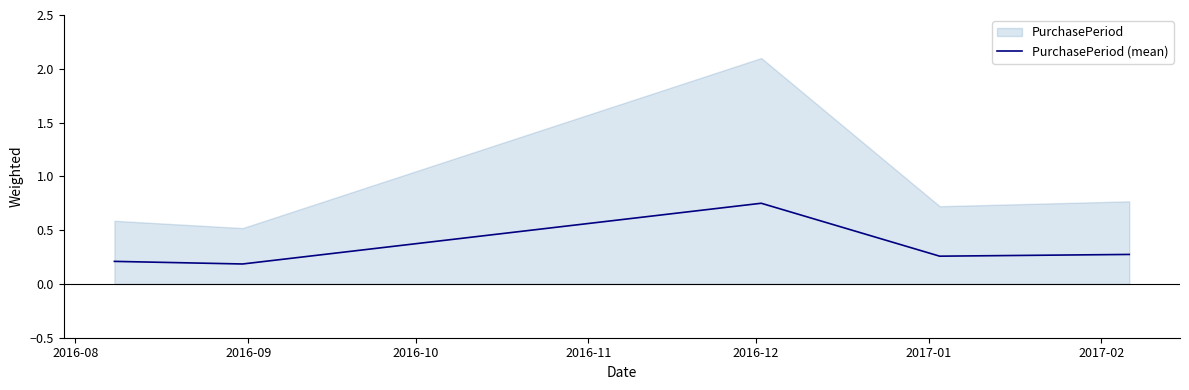

What is the difference between the maximum and minimum values?

0.6